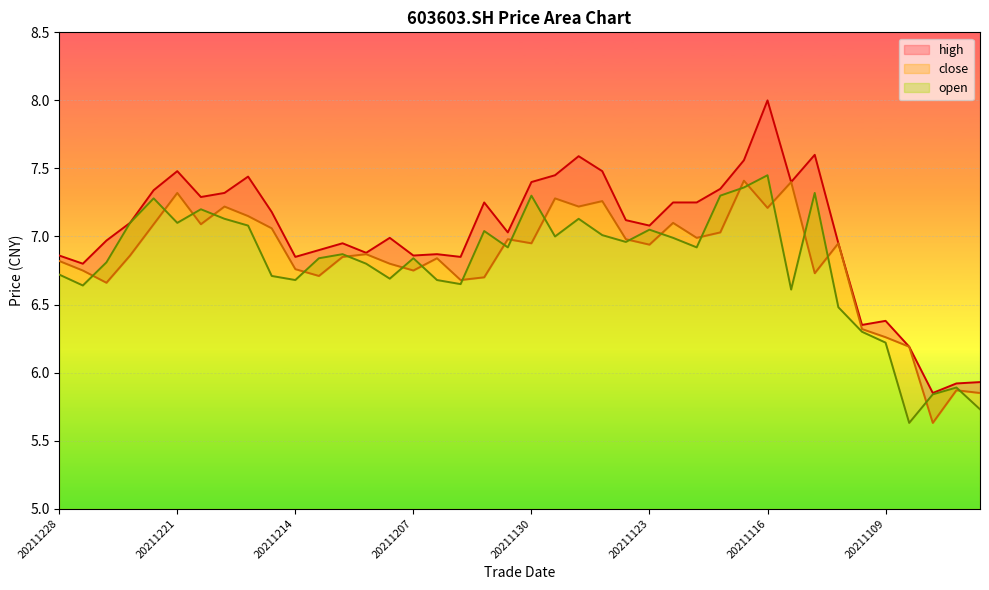

At which category does high reach its first local peak?

20211221